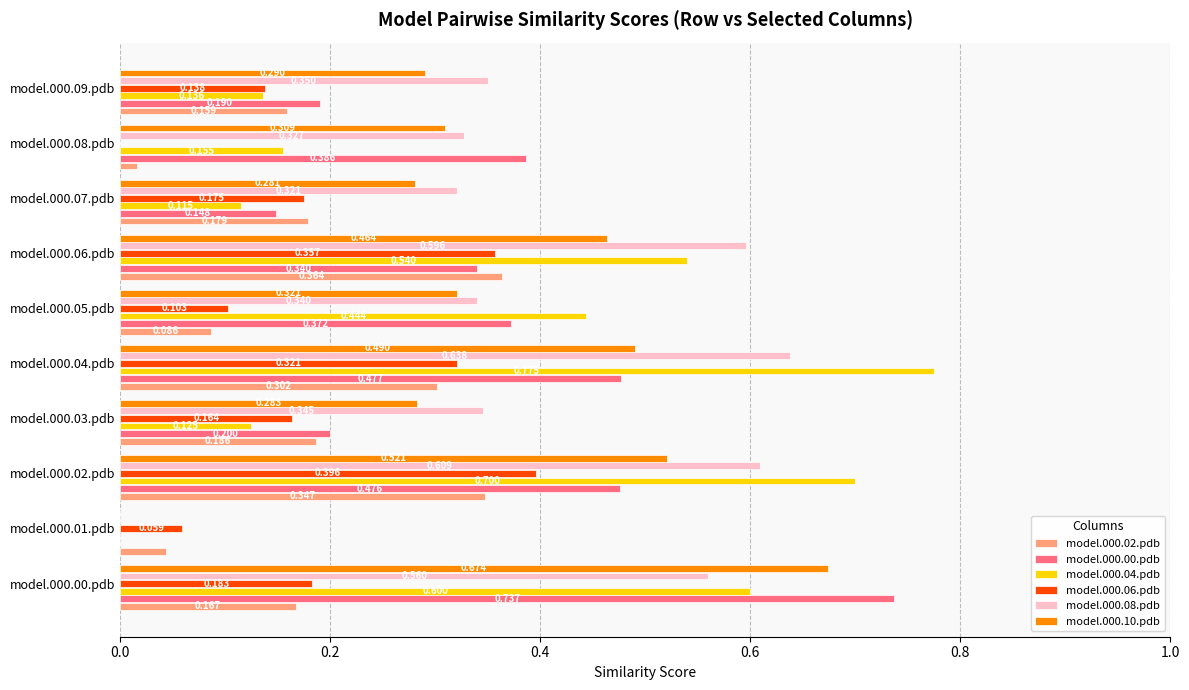

Is the value of model.000.08.pdb at model.000.04.pdb greater than the value of model.000.00.pdb at model.000.06.pdb?

Yes